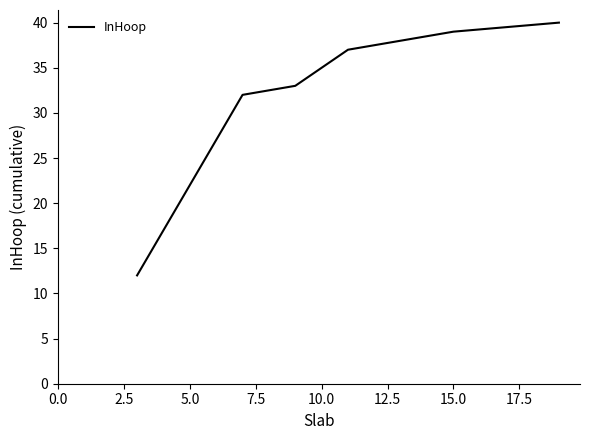

What is the smallest value displayed?

12